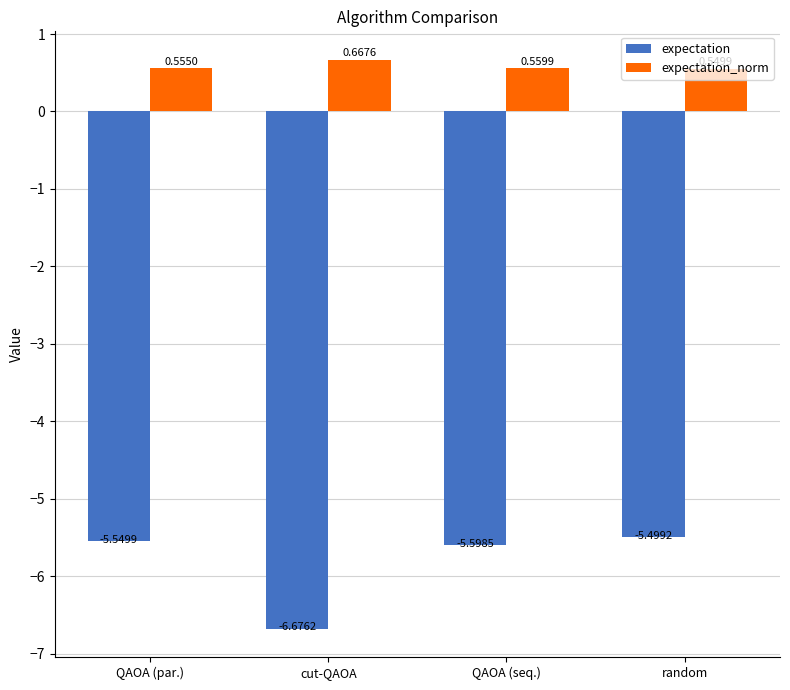

At which label does expectation reach its minimum?

cut-QAOA